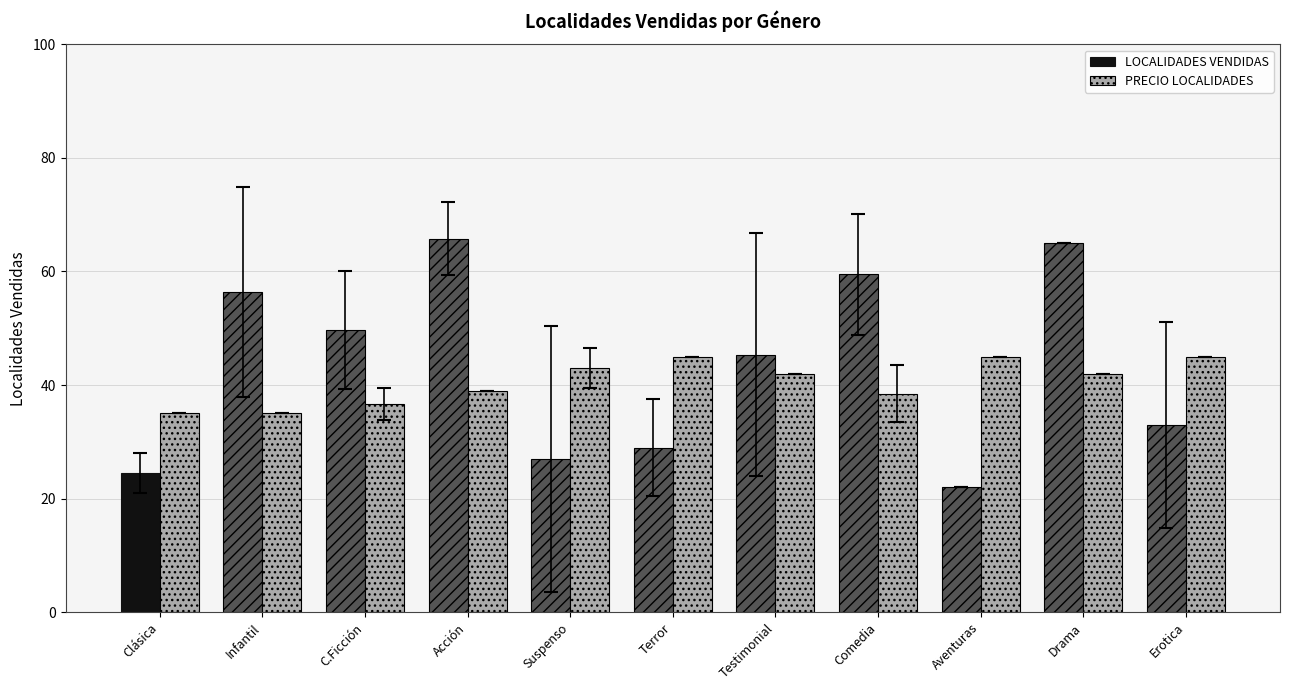

How many groups of bars are there?

11